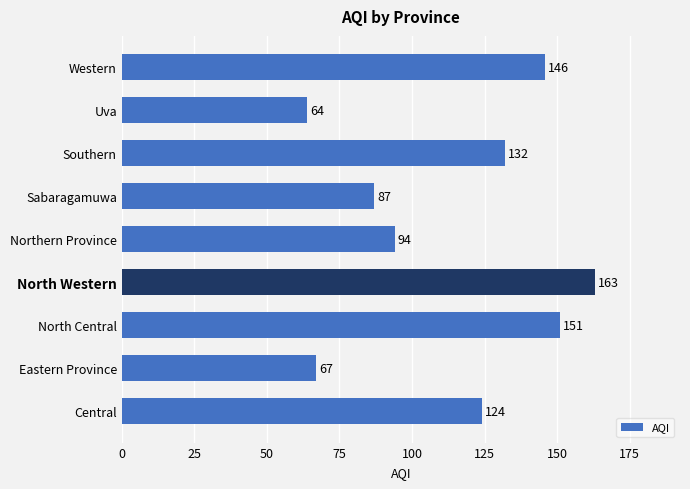

Are the bars grouped side by side (vs. stacked)?

No